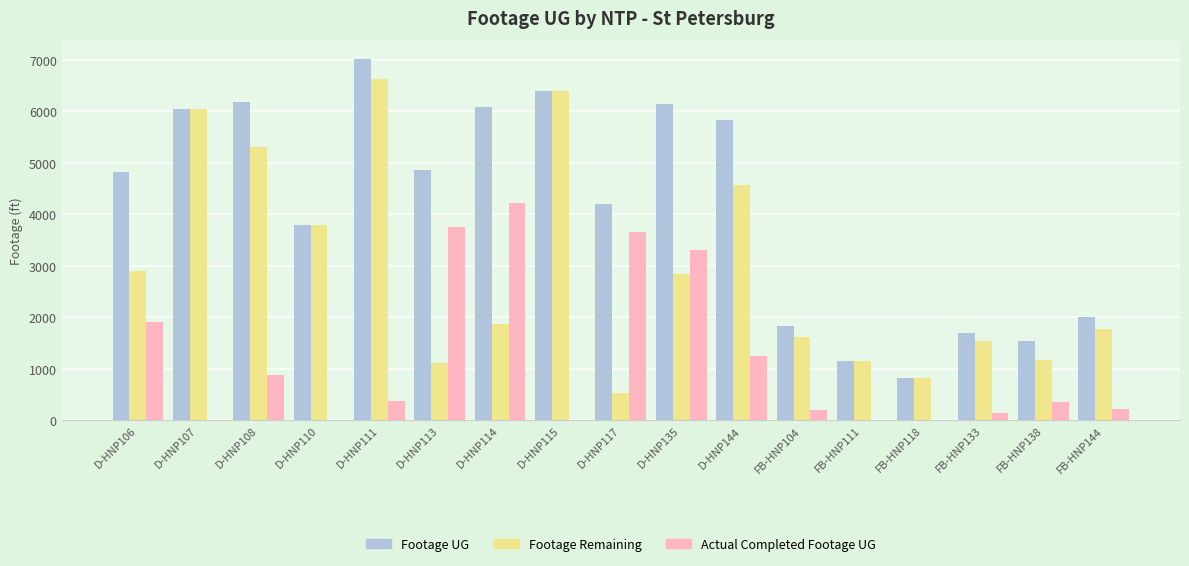

What are all the series names shown in the legend?

Footage UG, Footage Remaining, Actual Completed Footage UG